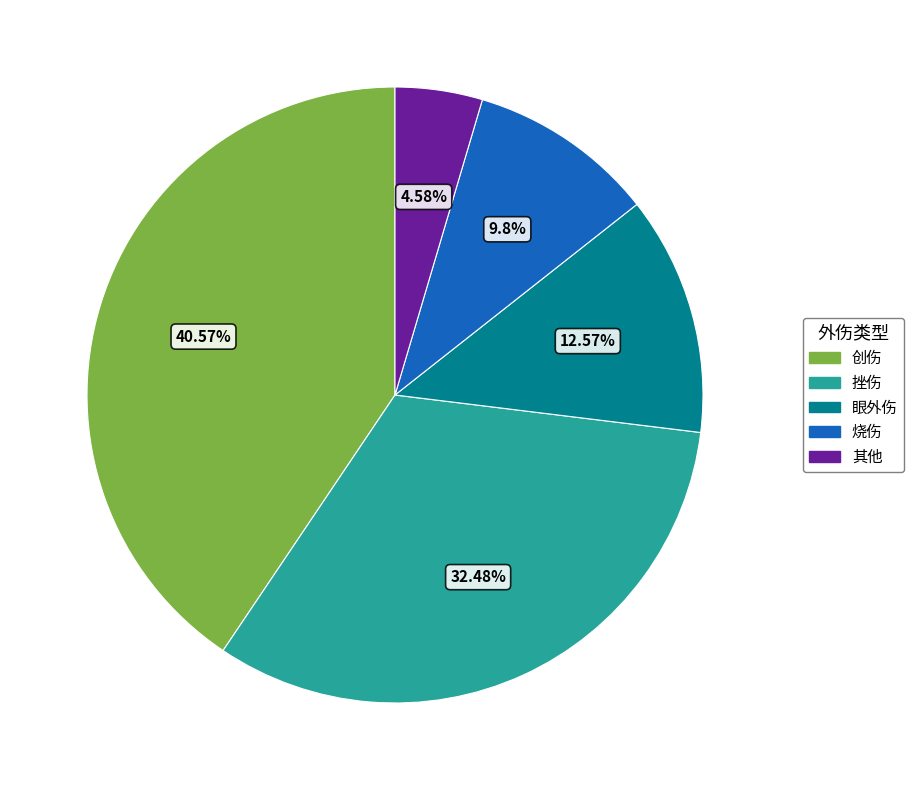

What is the smallest slice in the pie chart?

其他